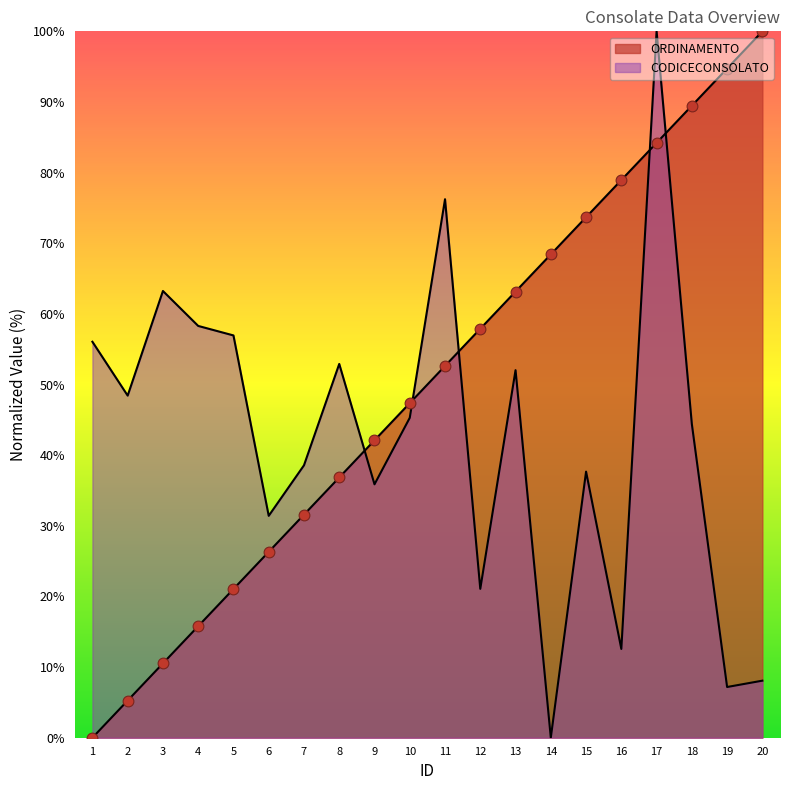

Which series has the largest Y range (max minus min)?

ORDINAMENTO